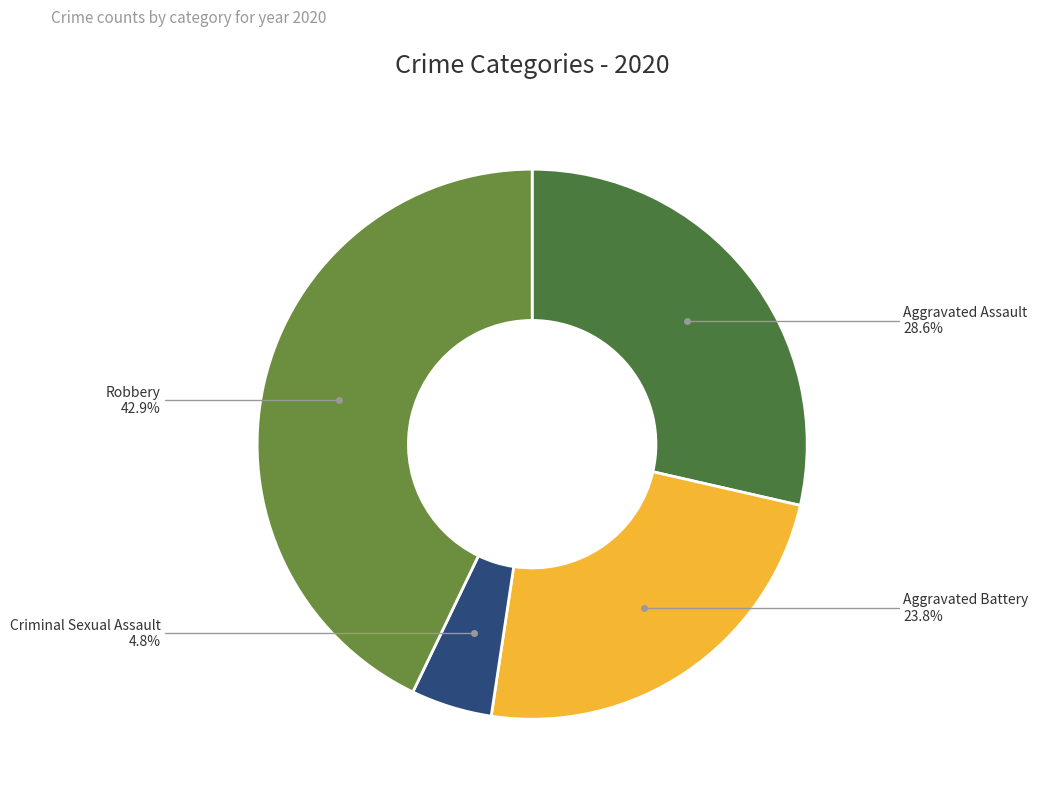

What is the smallest slice in the pie chart?

Criminal Sexual Assault